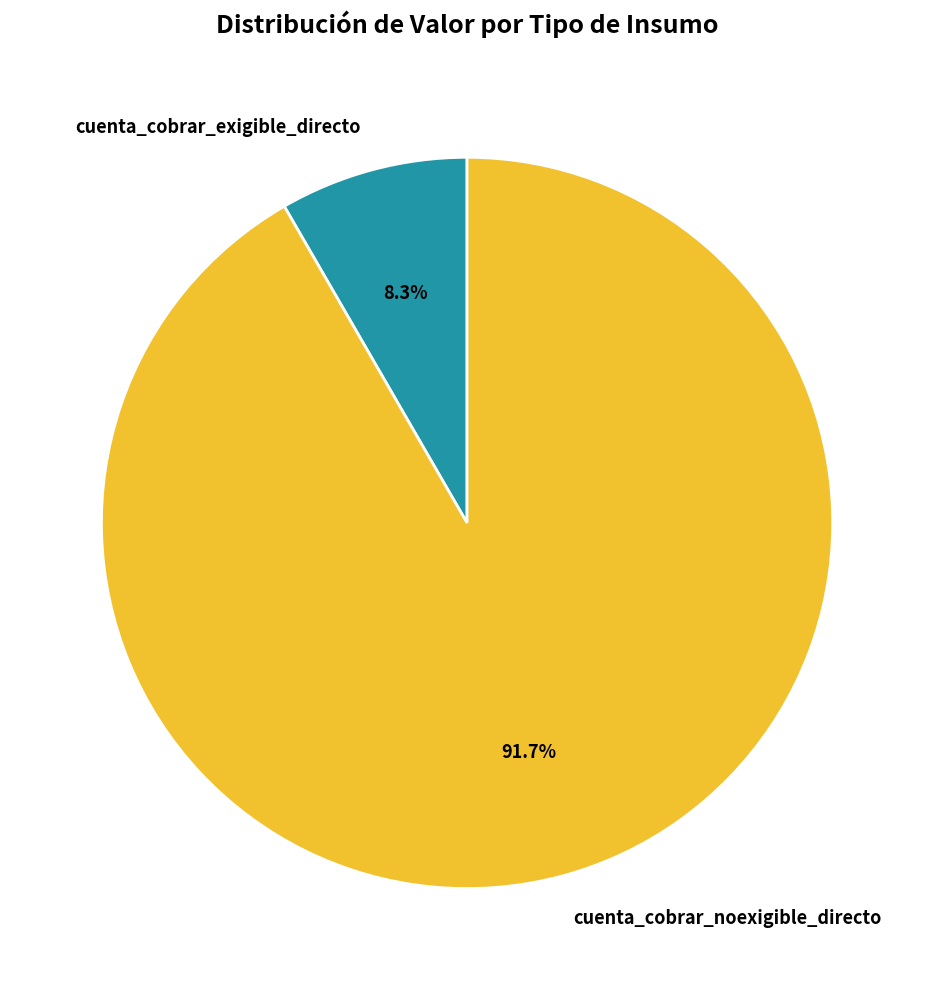

Does cuenta_cobrar_noexigible_directo account for over 50% of the chart?

Yes